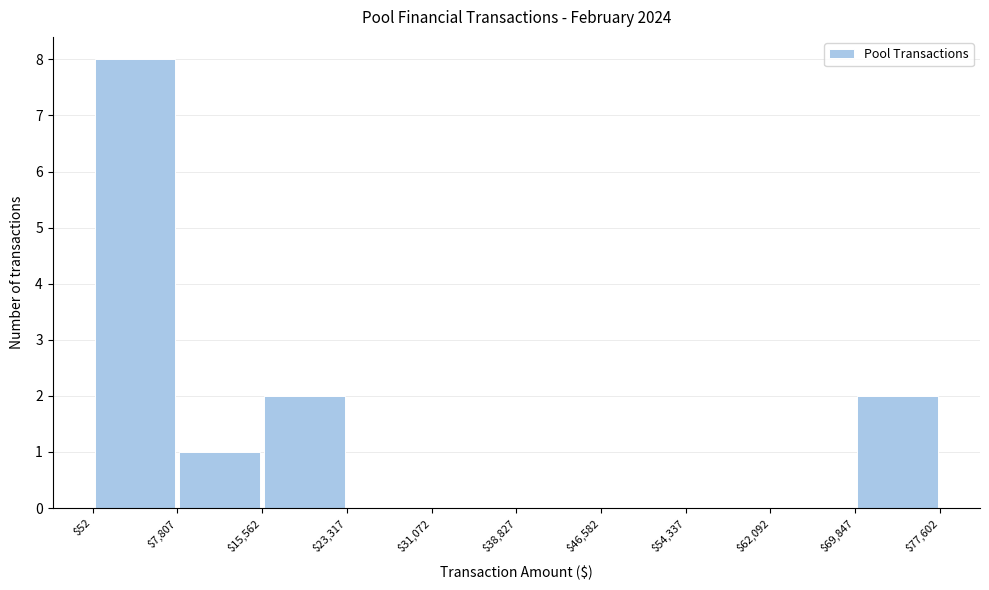

Reading left to right, list every bar in this chart as the range it spans on the x-axis followed by its height. The values are not printed on the chart, so give them approximately, as read against the axis.

$52 to $7,807: 8
$7,807 to $15,562: 1
$15,562 to $23,317: 2
$23,317 to $31,072: 0
$31,072 to $38,827: 0
$38,827 to $46,582: 0
$46,582 to $54,337: 0
$54,337 to $62,092: 0
$62,092 to $69,847: 0
$69,847 to $77,602: 2